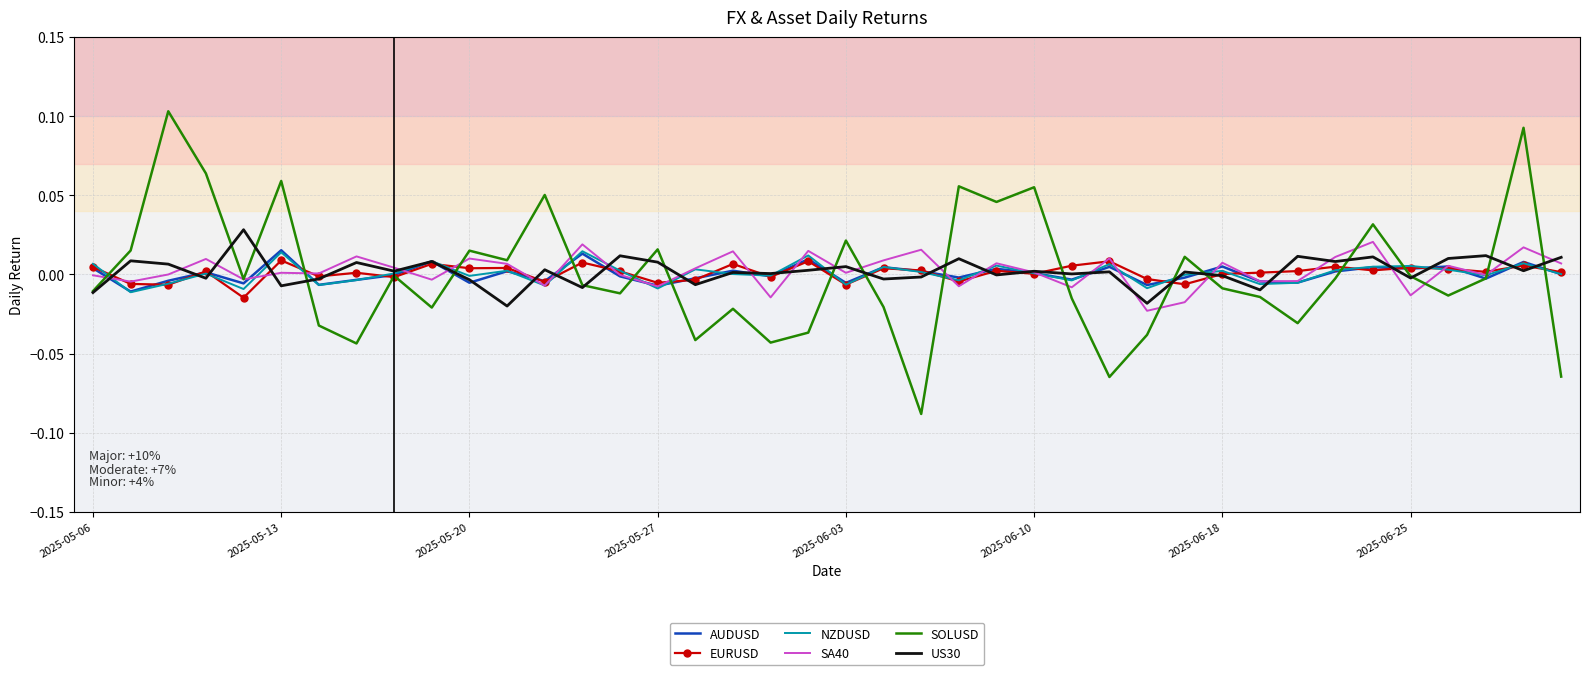

Which series has the largest range (max minus min)?

SOLUSD